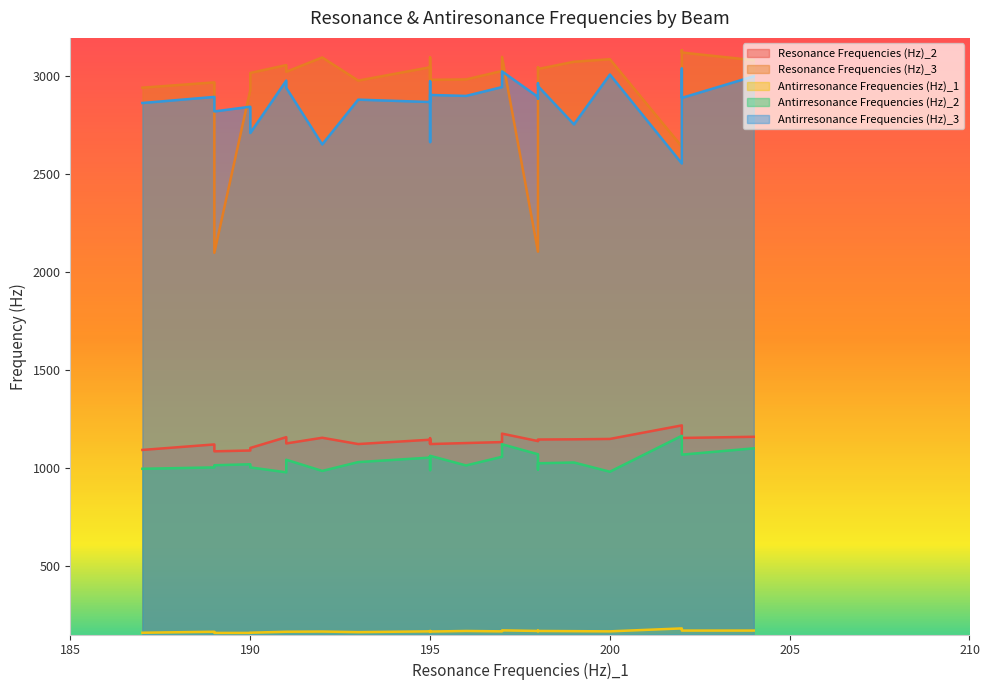

How many lines are shown in the chart?

5